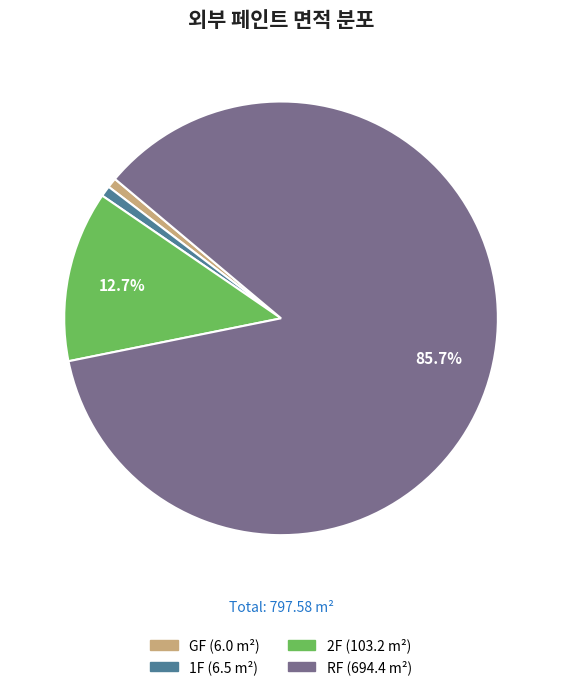

To the nearest percent, what portion does GF represent?

1%